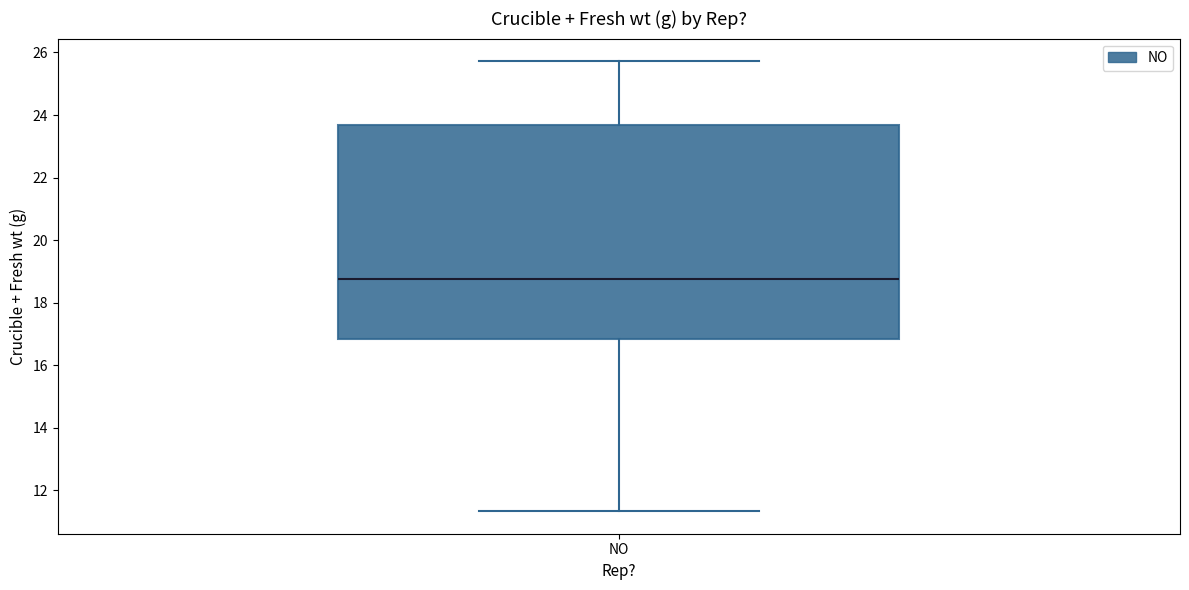

Transcribe this box plot: give where the median line is, the range the box spans, and where the two whiskers end, as read against the y-axis. The values are not printed on the chart, so give them approximately, as read against the axis.

median 18.8, box 16.8 to 23.6, whiskers 11.4 to 25.8